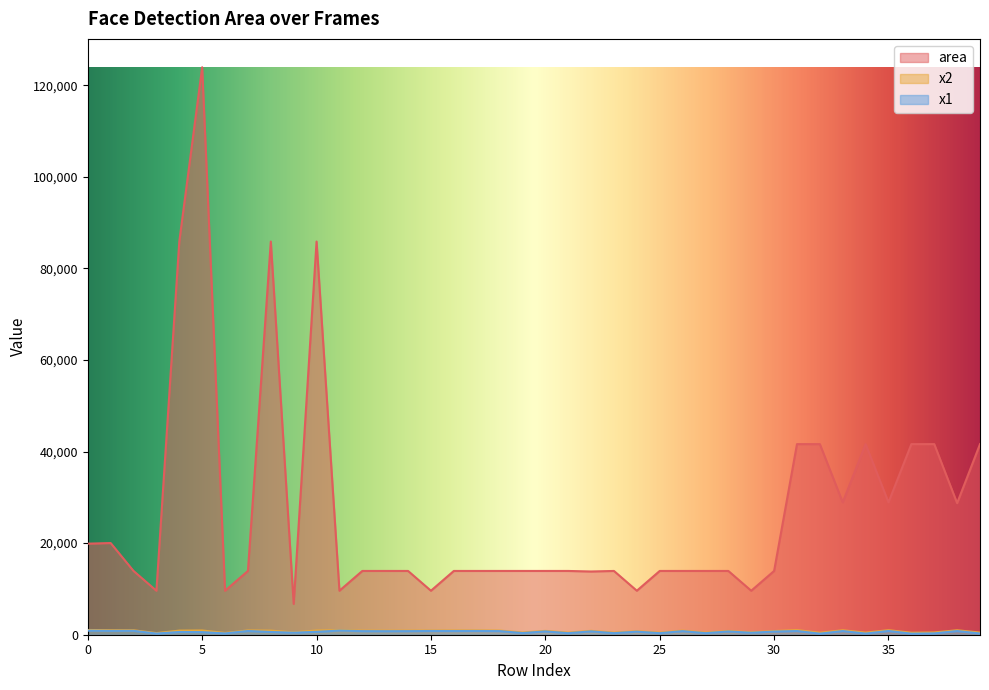

Reading left to right, transcribe all the data shown in this chart.

area: 0=19881	1=20022	2=13924	3=9604	4=85849	5=123904	6=9604	7=13924	8=85849	9=6724	10=85849	11=9604	12=13924	13=13924	14=13924	15=9604	16=13924	17=13924	18=13924	19=13924	20=13924	21=13924	22=13806	23=13924	24=9604	25=13924	26=13924	27=13924	28=13924	29=9604	30=13924	31=41616	32=41616	33=28900	34=41616	35=28900	36=41616	37=41616	38=28730	39=41616
x2: 0=1037	1=980	2=970	3=355	4=893	5=921	6=385	7=934	8=893	9=525	10=923	11=1002	12=898	13=886	14=898	15=912	16=922	17=934	18=910	19=480	20=839	21=456	22=850	23=456	24=763	25=456	26=898	27=456	28=827	29=524	30=803	31=1012	32=434	33=972	34=455	35=989	36=434	37=496	38=972	39=475
x1: 0=896	1=838	2=852	3=257	4=600	5=569	6=287	7=816	8=600	9=443	10=630	11=904	12=780	13=768	14=780	15=814	16=804	17=816	18=792	19=362	20=721	21=338	22=733	23=338	24=665	25=338	26=780	27=338	28=709	29=426	30=685	31=808	32=230	33=802	34=251	35=819	36=230	37=292	38=802	39=271